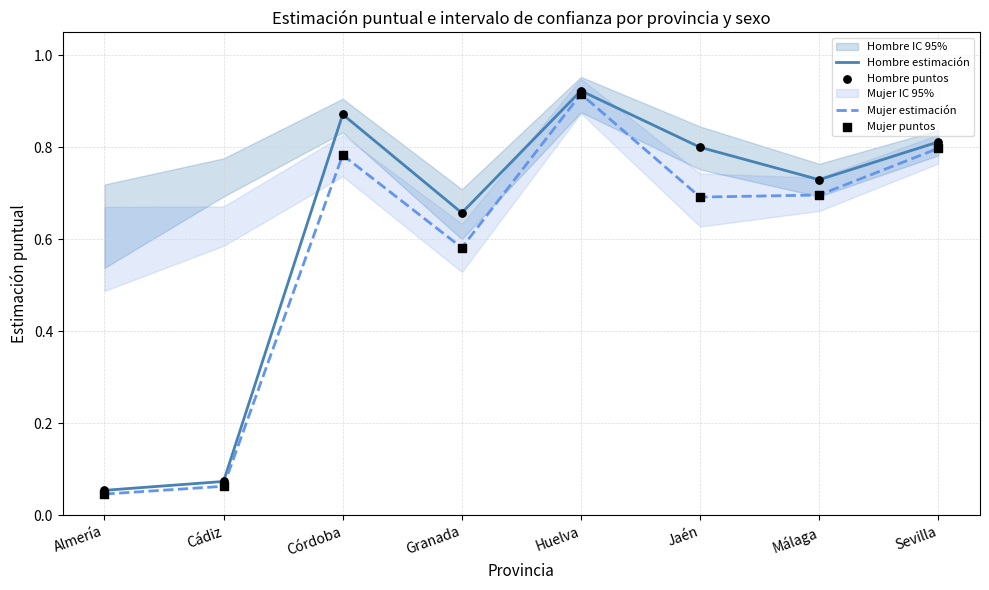

At which category is the sum across all series the highest?

Huelva